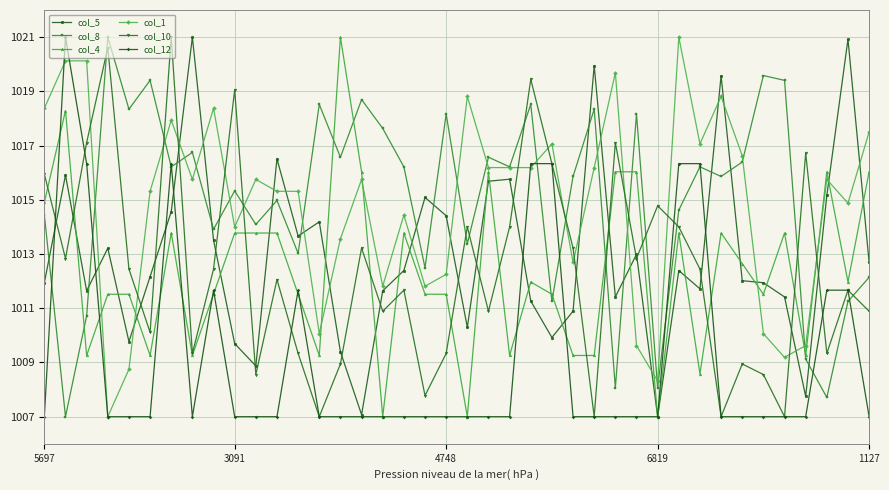

What is the difference between the maximum and second lowest values in the col_8 series?

13.3